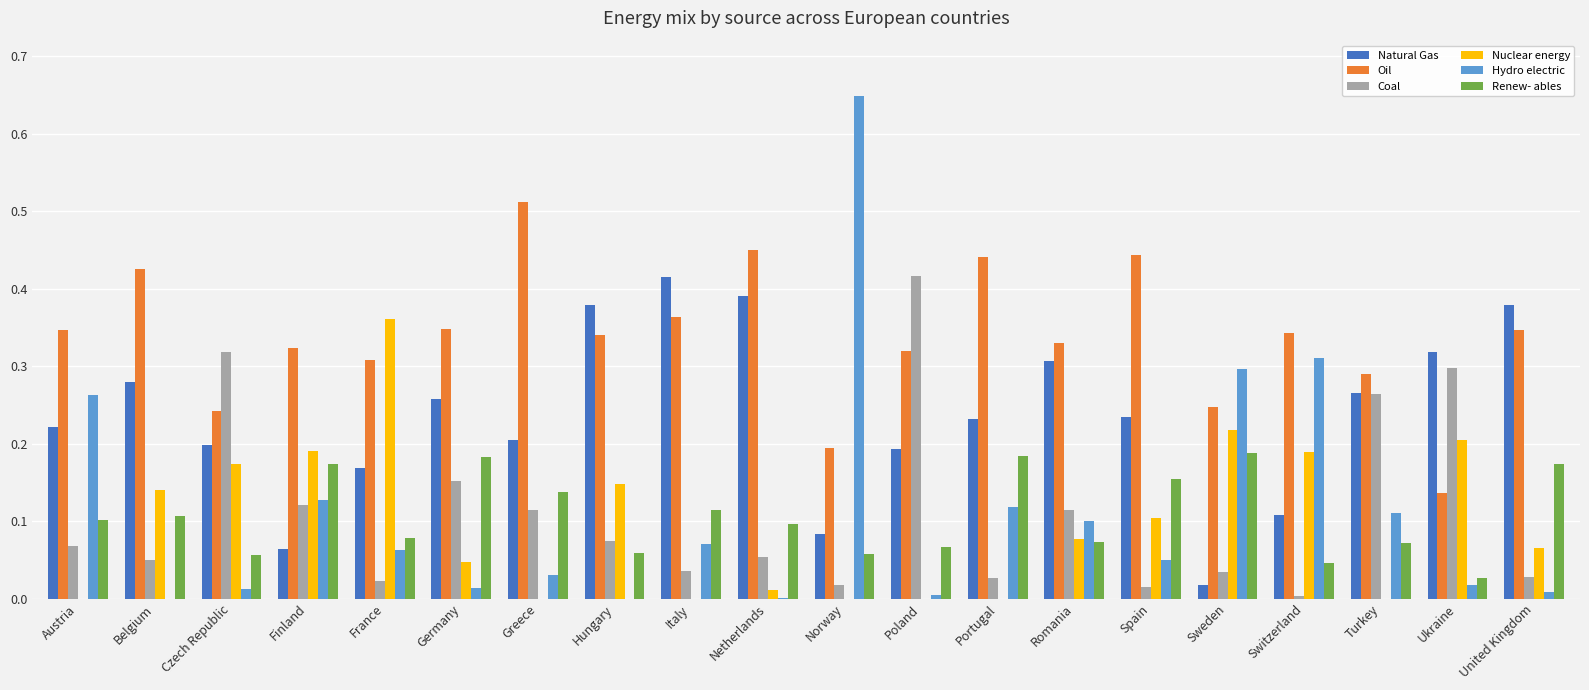

Are the bars horizontal?

No